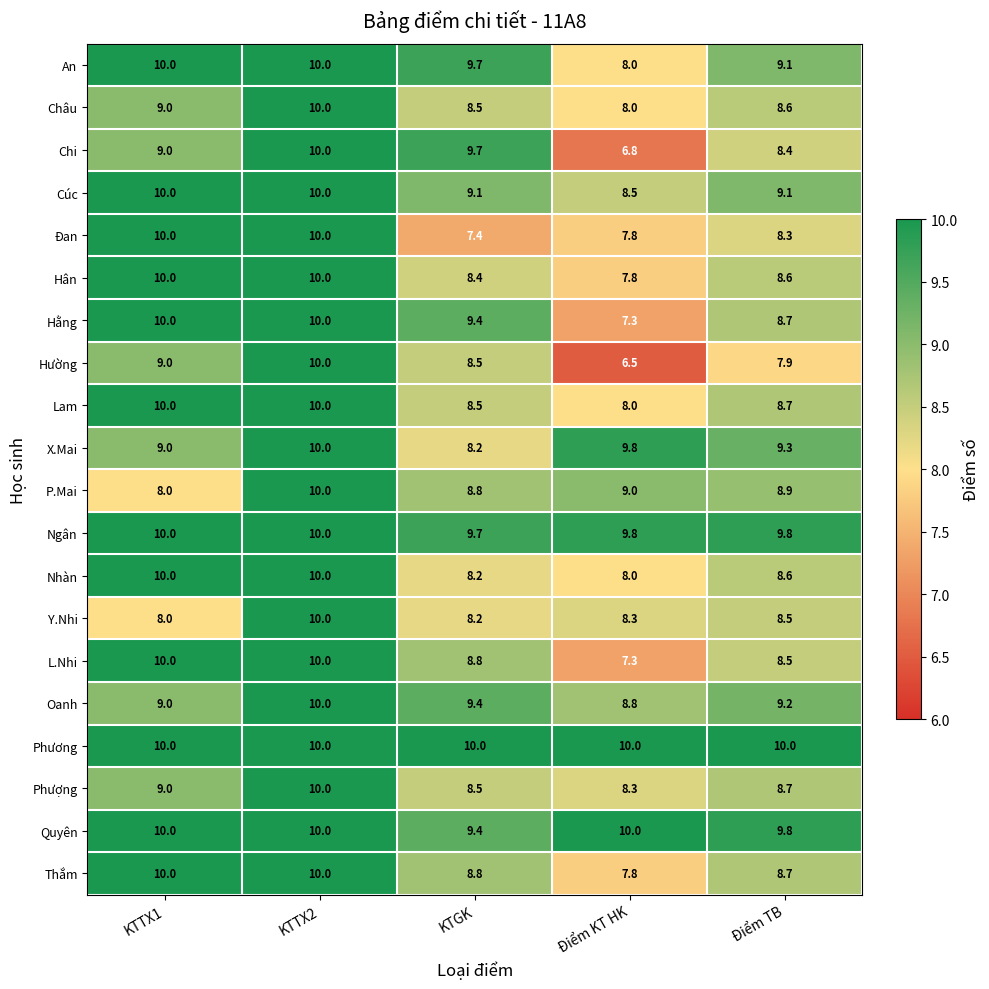

Which series has the largest total across all categories?

Phương